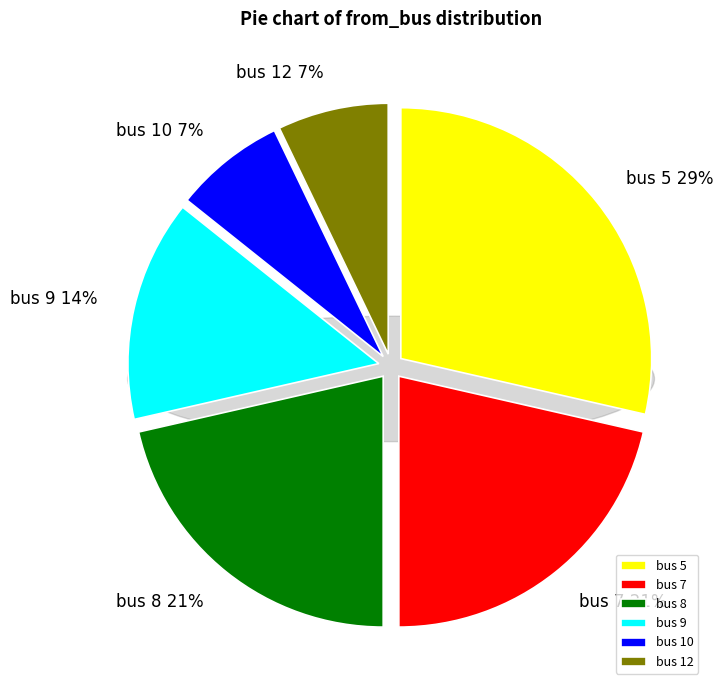

Rank the categories by value from highest to lowest.

bus 5, bus 7, bus 8, bus 9, bus 10, bus 12